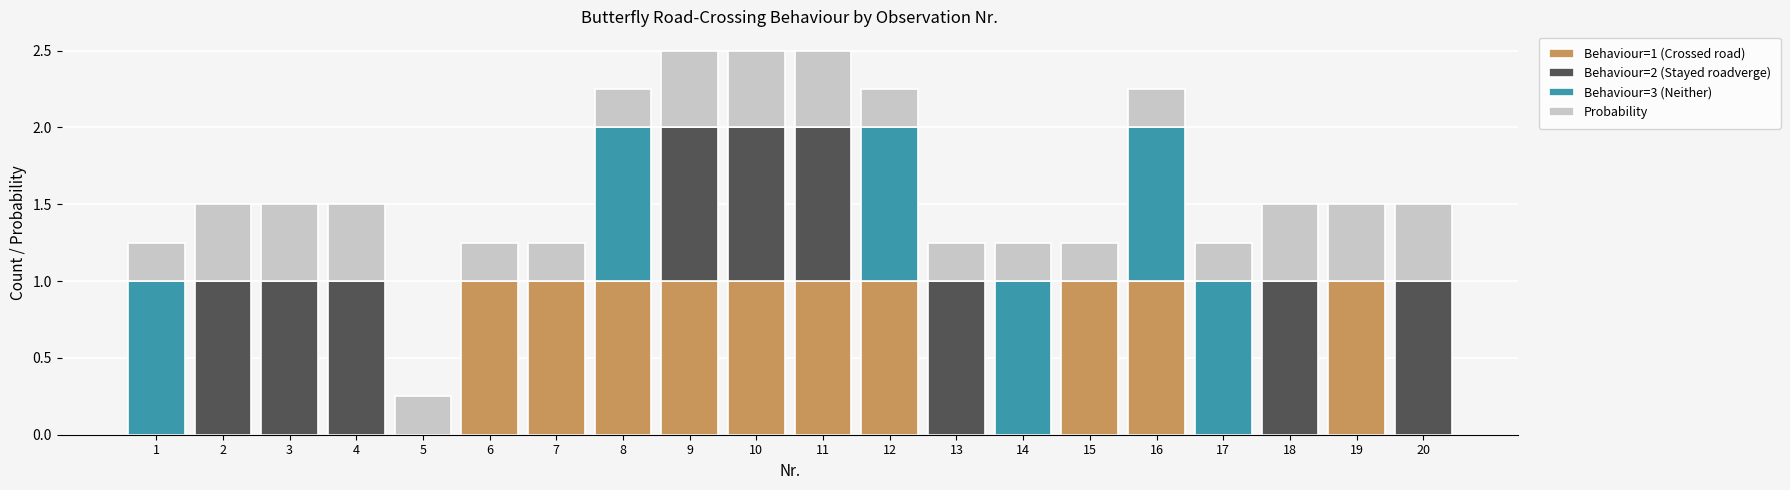

What are all the series names shown in the legend?

Behaviour=1 (Crossed road), Behaviour=2 (Stayed roadverge), Behaviour=3 (Neither), Probability